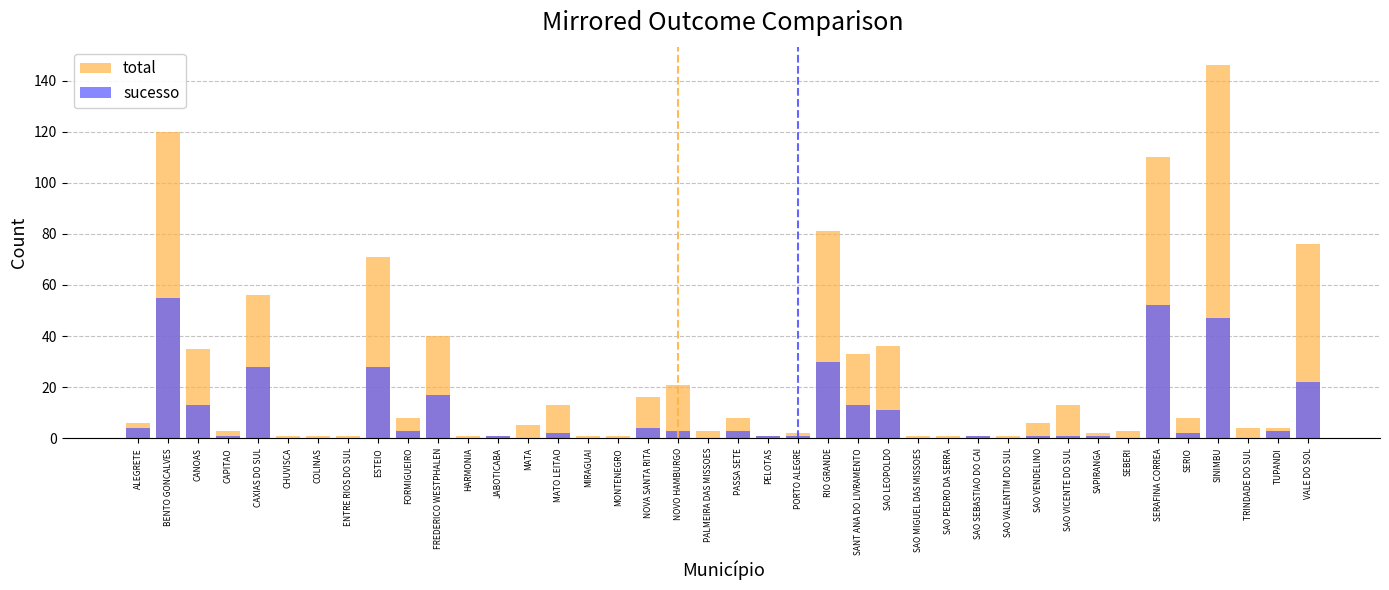

At which label does total first exceed 6?

BENTO GONCALVES